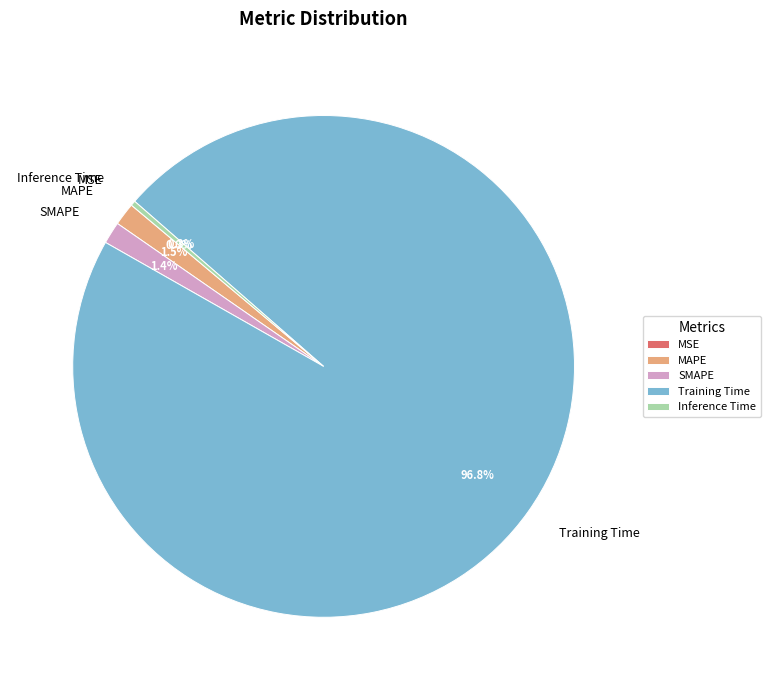

What is the largest slice in the pie chart?

Training Time